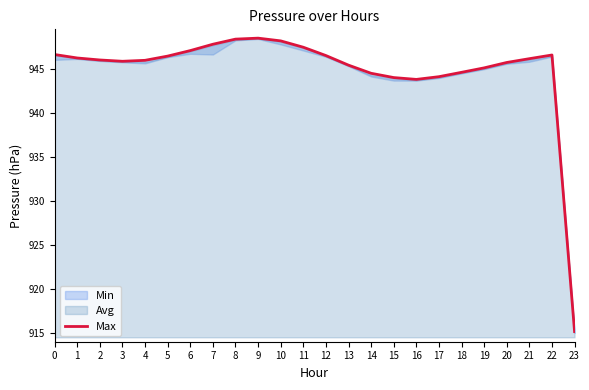

Approximately how many times larger is the value at 21 compared to 17?

1.0